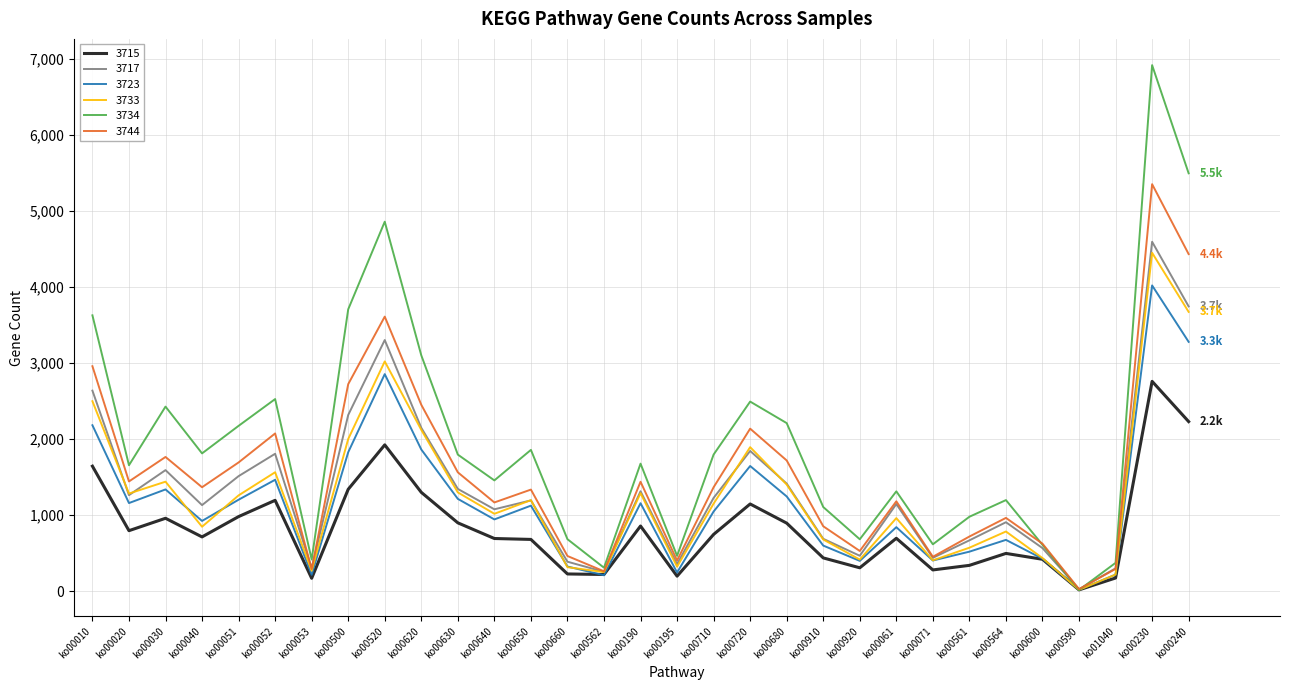

What is the maximum value shown in the chart?

6915